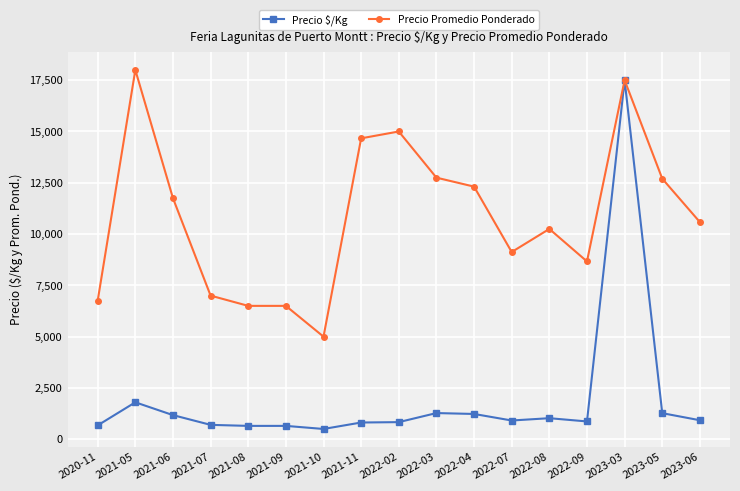

Does the chart have visible grid lines?

Yes